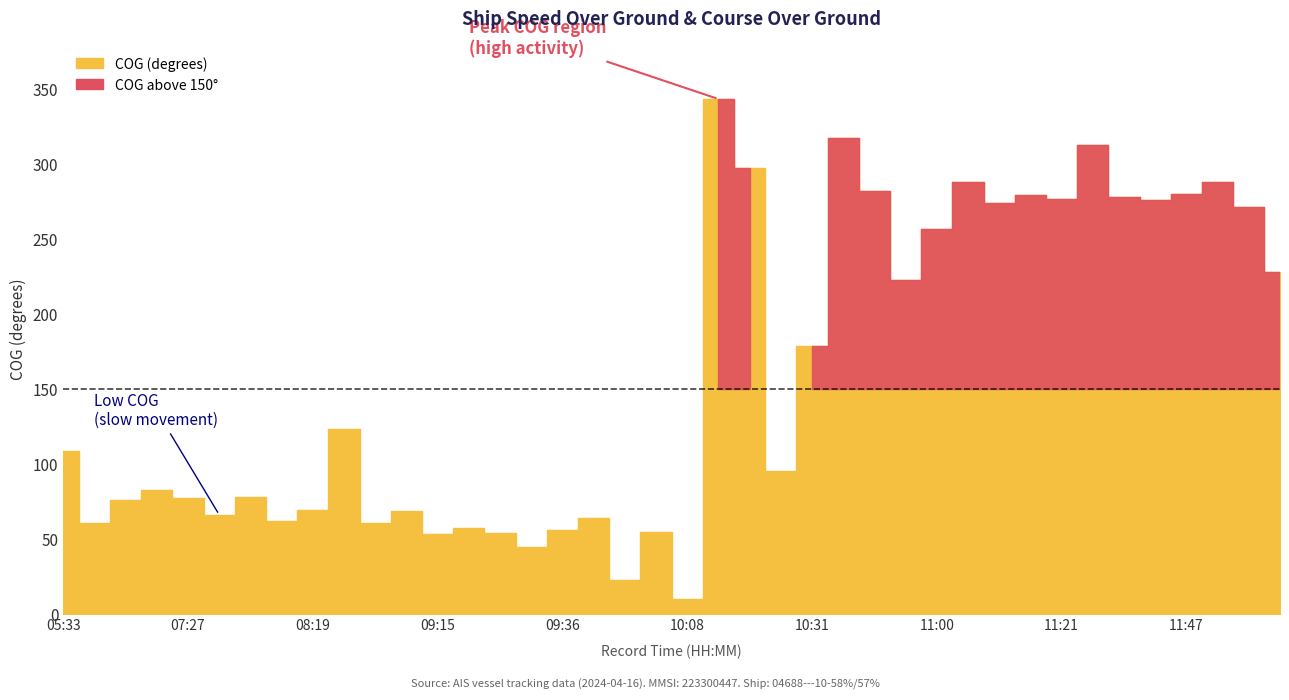

Reading left to right, extract all data points from this chart.

SOG: 05:33=0.3	05:52=0.2	07:14=0.4	07:18=0.5	07:27=0.5	07:33=0.5	08:02=0.4	08:13=0.5	08:19=0.3	08:29=0.4	08:34=0.4	09:05=0.4	09:15=0.3	09:20=0.2	09:24=0.2	09:30=0.2	09:36=0.2	09:45=0.1	09:53=0.1	10:01=0.1	10:08=0.1	10:18=0.3	10:22=0.6	10:27=0.3	10:31=0.1	10:37=0.2	10:41=0.2	10:50=0.1	11:00=0.4	11:07=0.2	11:11=0.4	11:15=0.2	11:21=0.3	11:32=0.6	11:38=0.3	11:42=0.3	11:47=0.3	11:57=0.2	12:04=0.4	12:08=0.3
COG_scaled: 05:33=108.6	05:52=60.7	07:14=76.3	07:18=82.6	07:27=77.5	07:33=66.2	08:02=78.0	08:13=62.3	08:19=69.5	08:29=123.3	08:34=60.6	09:05=68.4	09:15=53.3	09:20=57.2	09:24=54.2	09:30=44.6	09:36=56.0	09:45=63.8	09:53=22.6	10:01=54.7	10:08=10.1	10:18=343.3	10:22=297.6	10:27=95.6	10:31=178.9	10:37=317.1	10:41=281.9	10:50=222.4	11:00=256.5	11:07=288.0	11:11=273.7	11:15=279.5	11:21=276.5	11:32=312.7	11:38=278.3	11:42=275.8	11:47=279.9	11:57=287.9	12:04=271.6	12:08=228.1